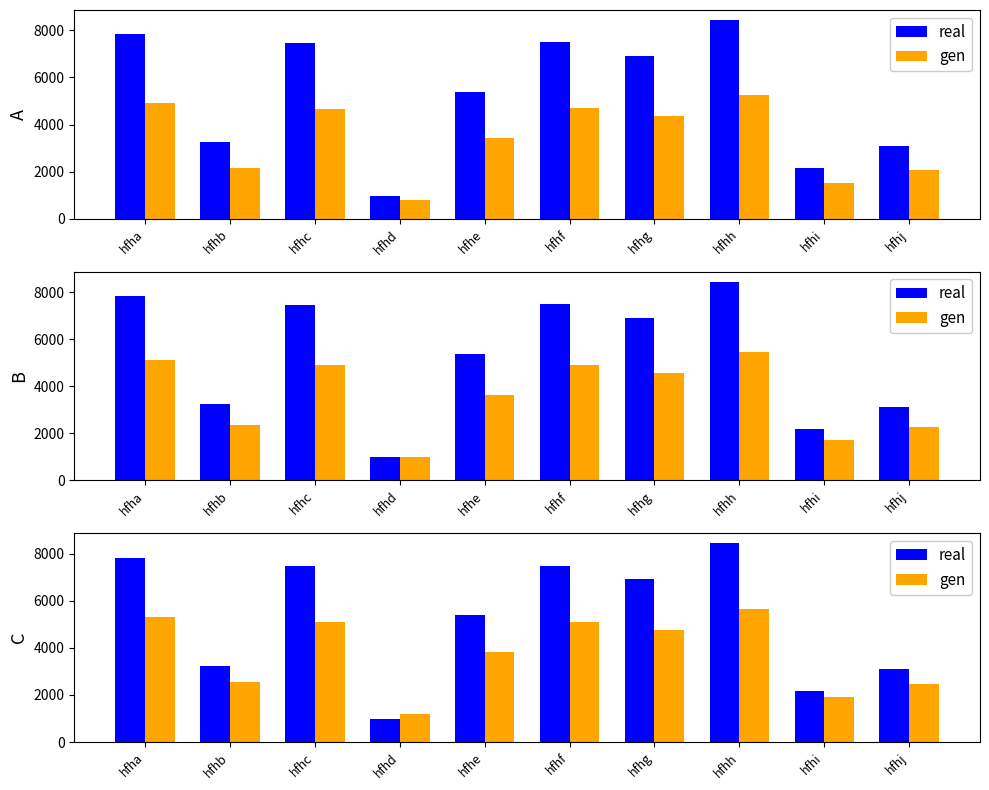

True or false: real has a value of 7470.0 at hfhc.

True